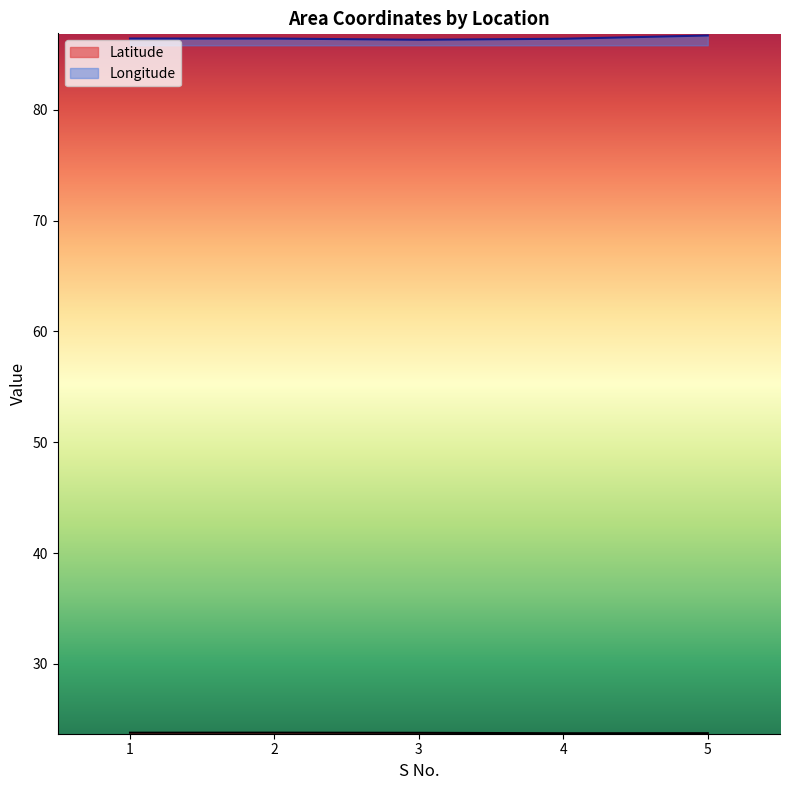

List the series in order of their peak value, highest first.

Longitude, Latitude